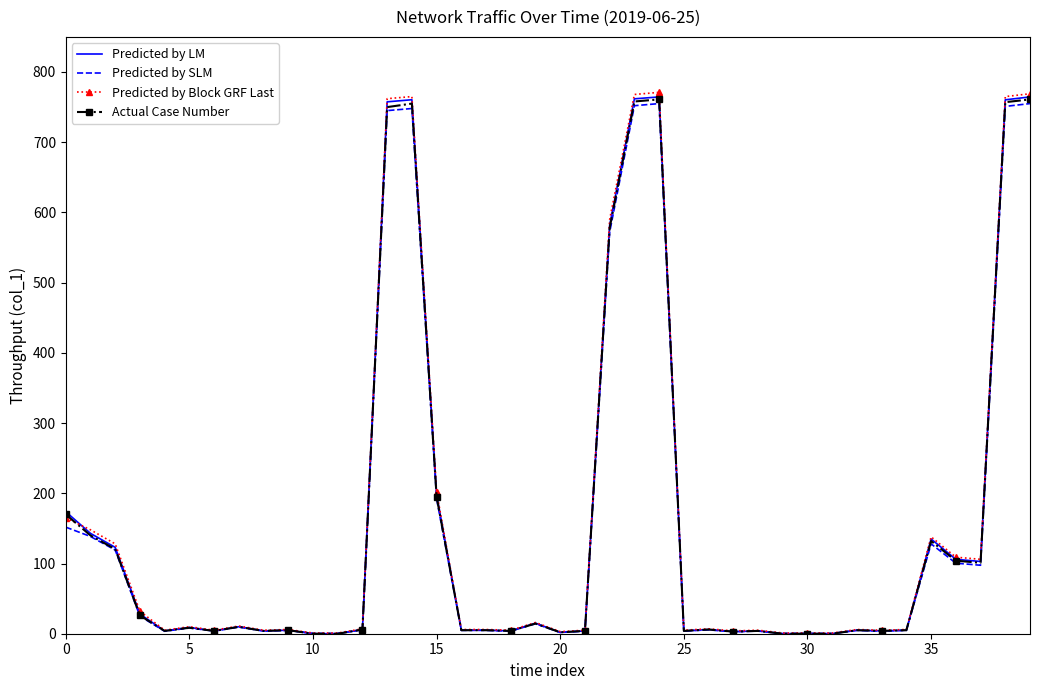

Which series has the widest spread of values?

Predicted by Block GRF Last